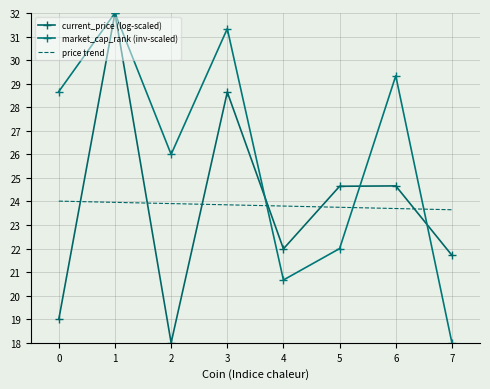

Which series has the widest spread of values?

current_price (log-scaled)